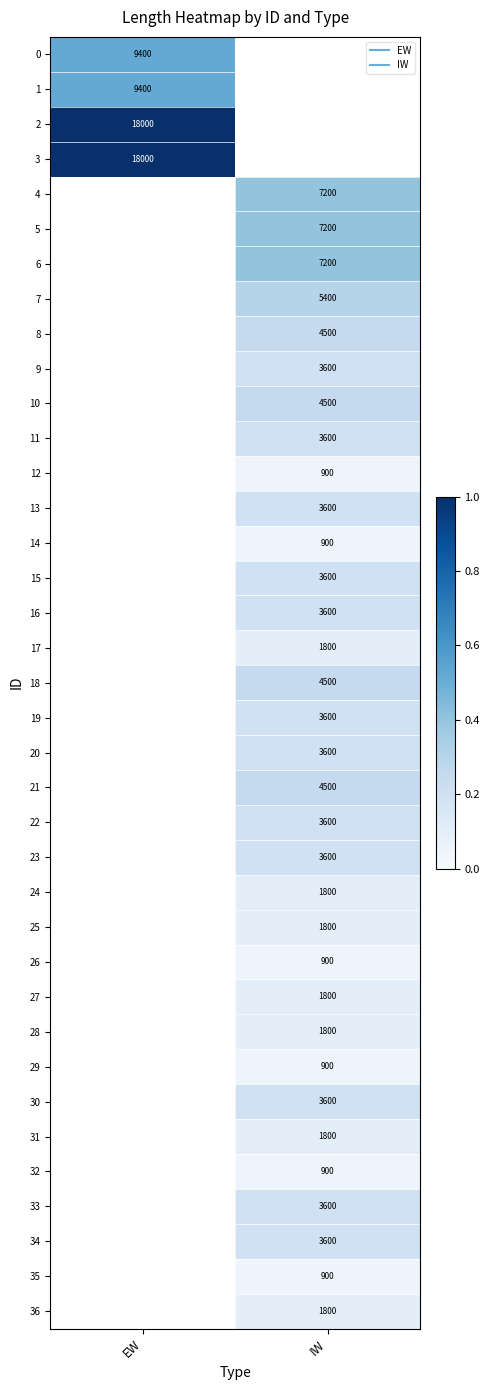

Count the number of data series in this chart.

37